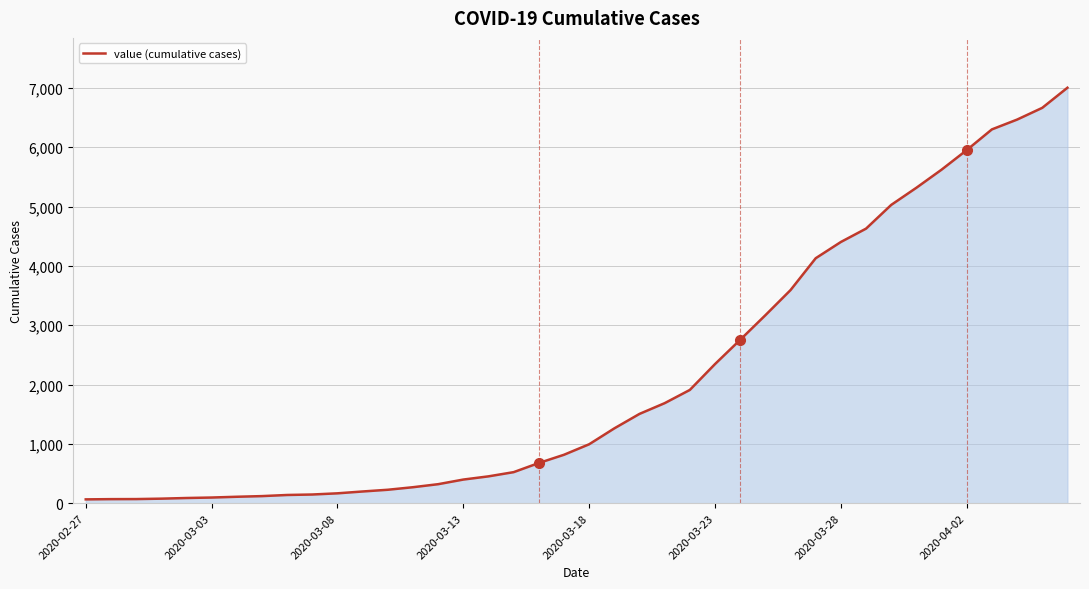

What is the maximum value shown in the chart?

7003